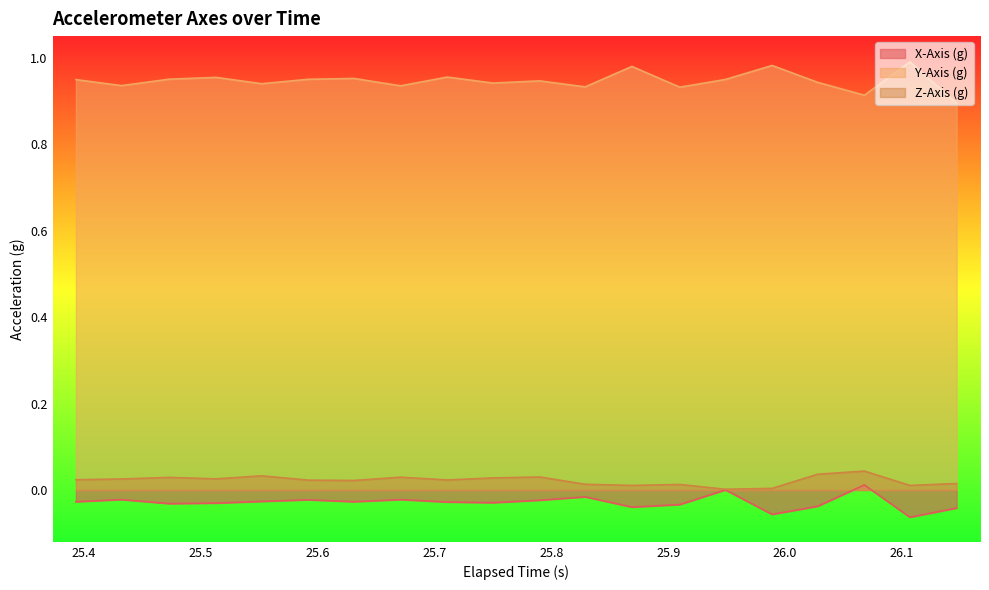

True or false: Z-Axis (g) and Y-Axis (g) intersect in this chart.

False